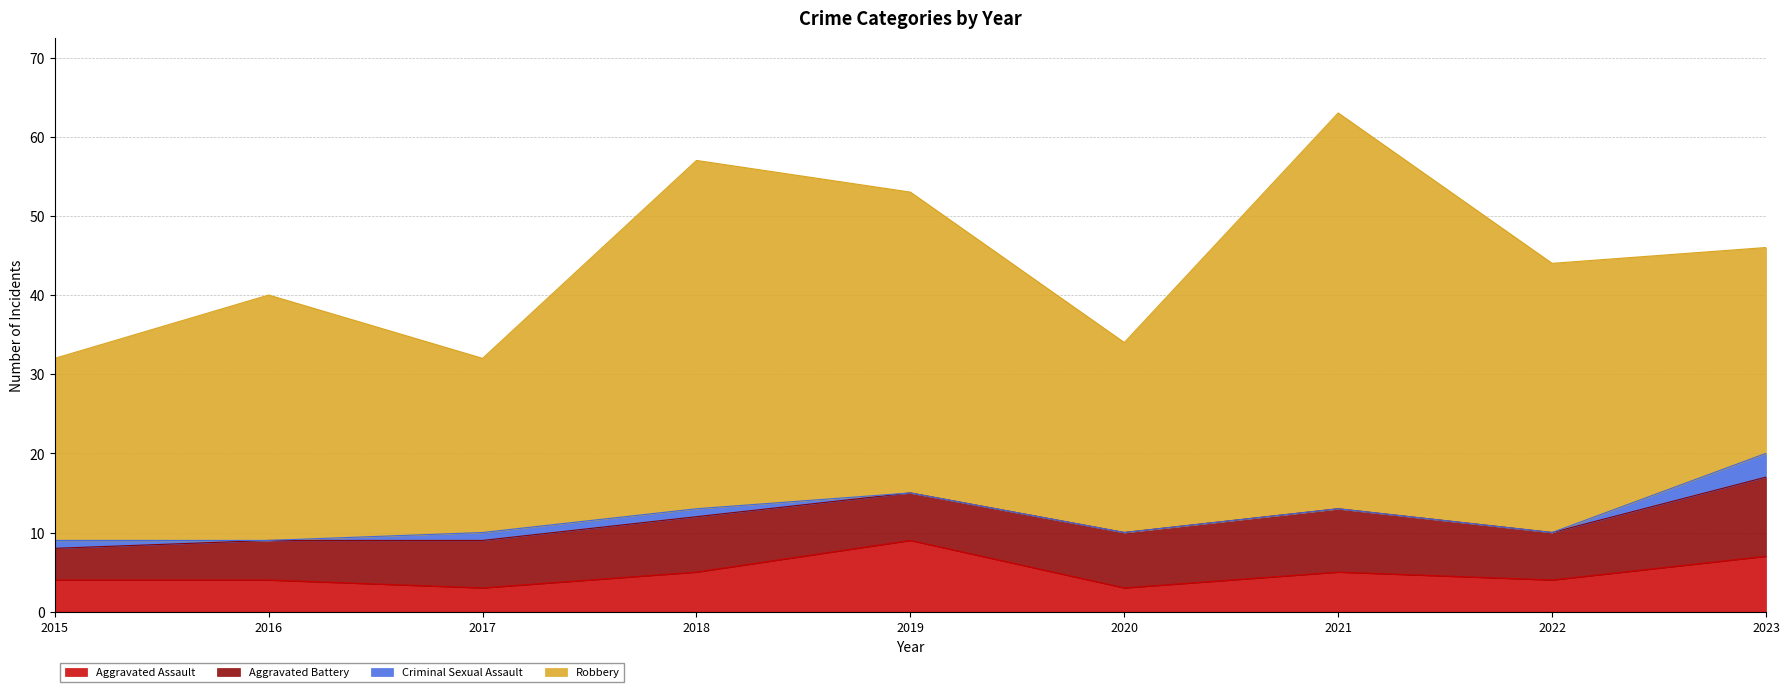

At which category is the sum across all series the highest?

2021